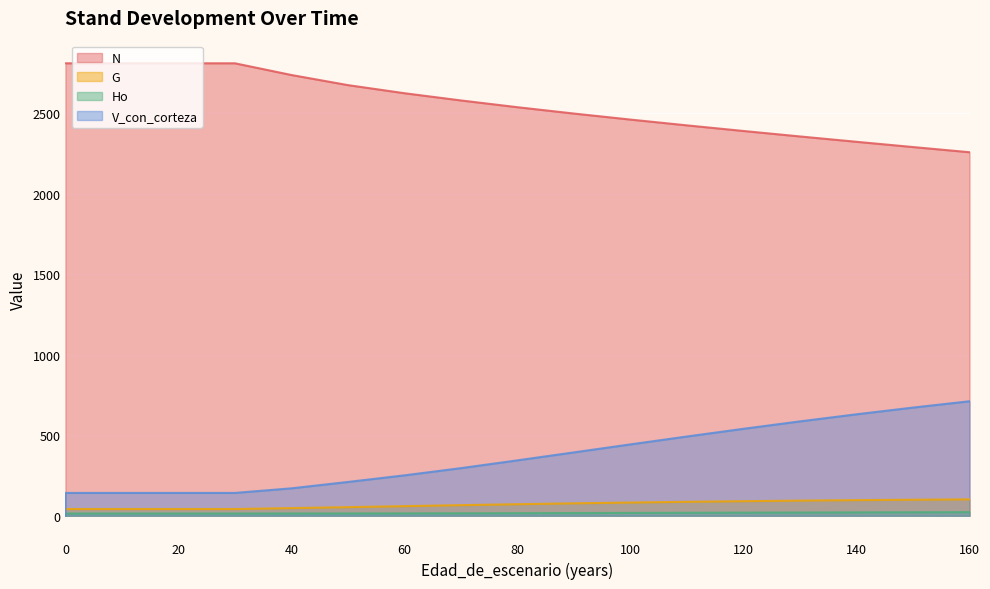

True or false: N and Ho intersect in this chart.

False